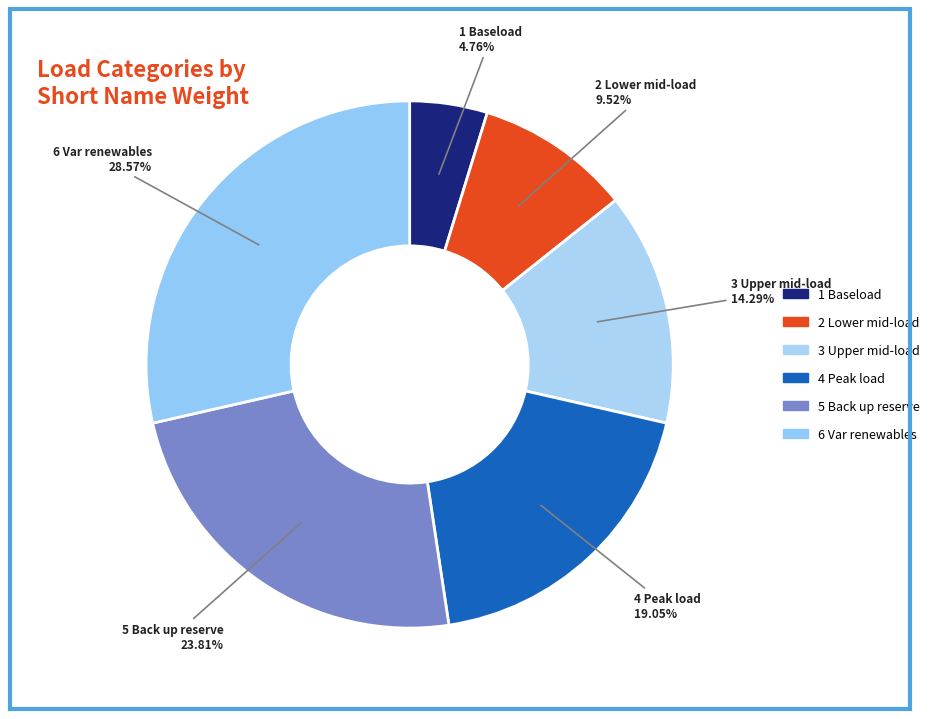

Which has a higher value, 1 Baseload or 6 Var renewables?

6 Var renewables